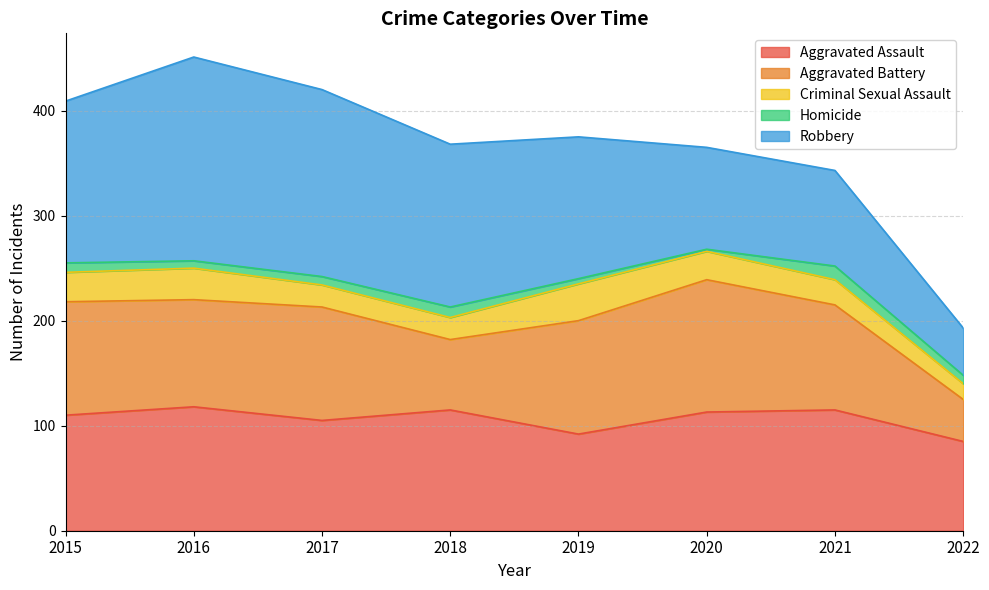

Which category has the lowest value across all series?

2020